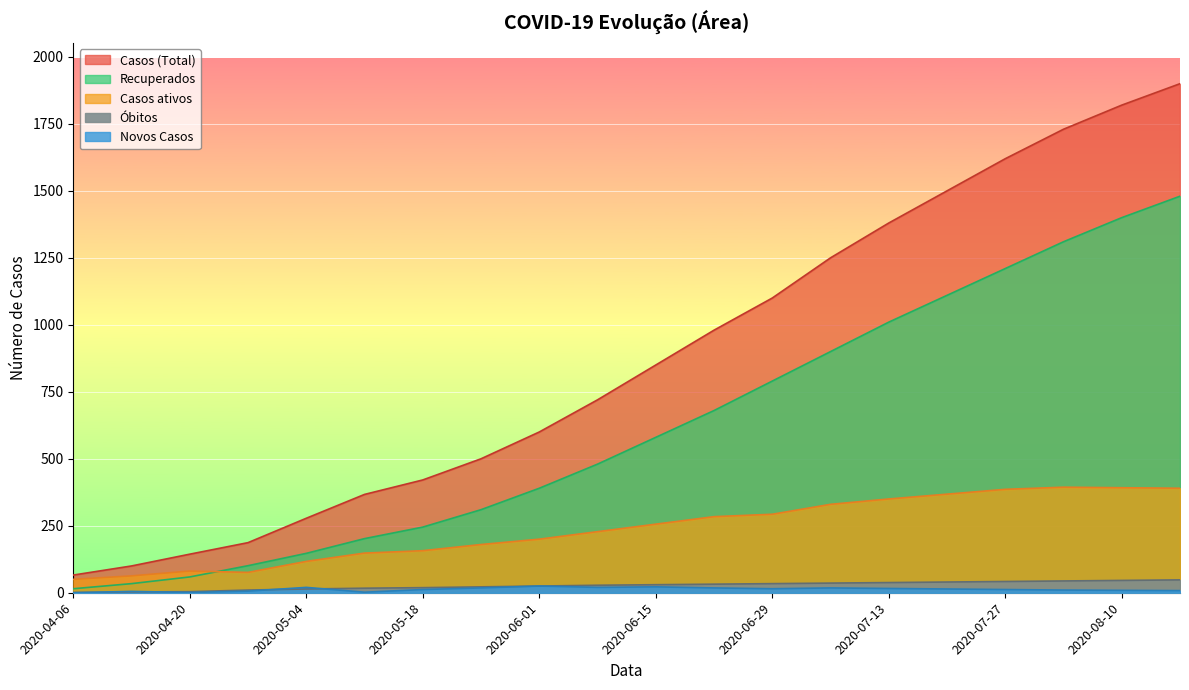

True or false: Casos ativos has more than 2 interior local peaks.

False